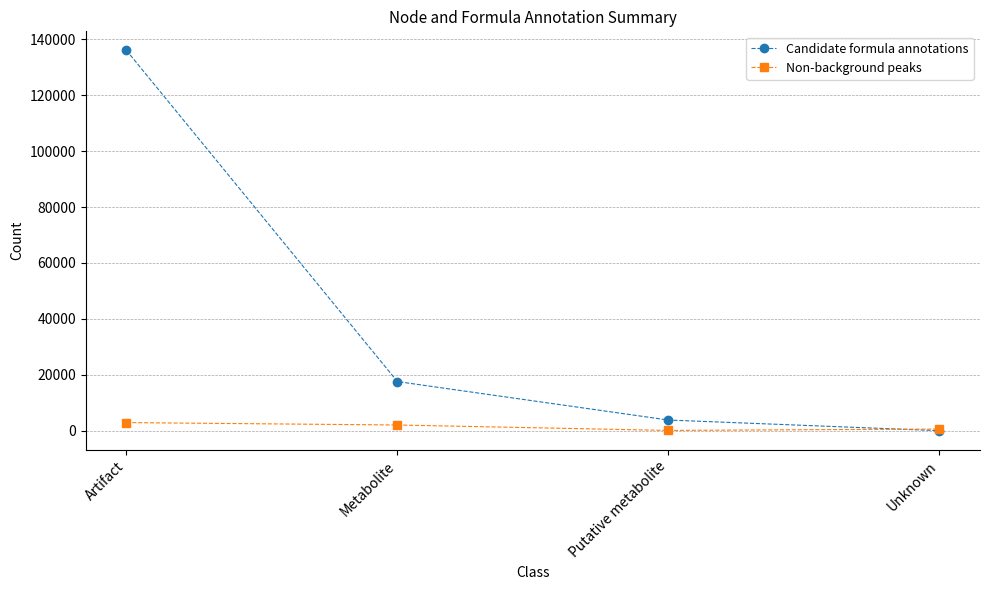

How many distinct data groups are displayed?

2